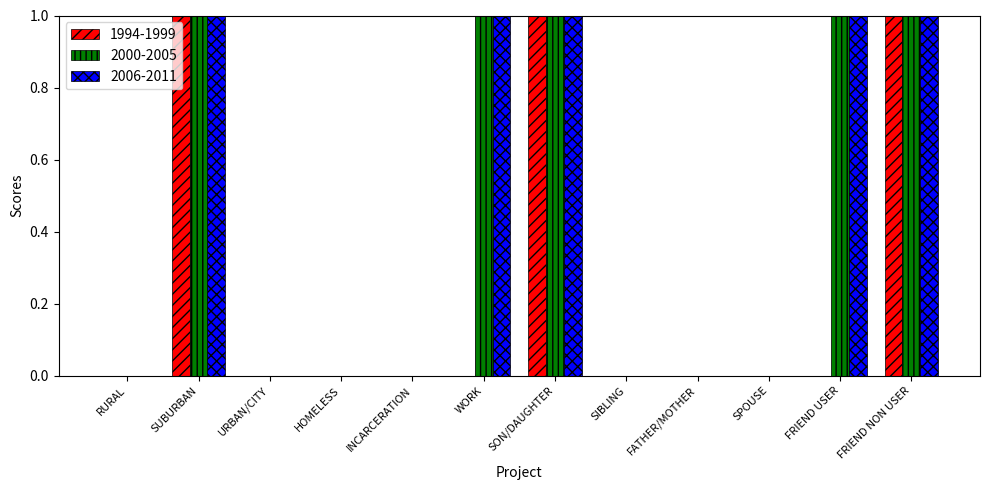

Is it true that 2000-2005 equals 1 at WORK?

True